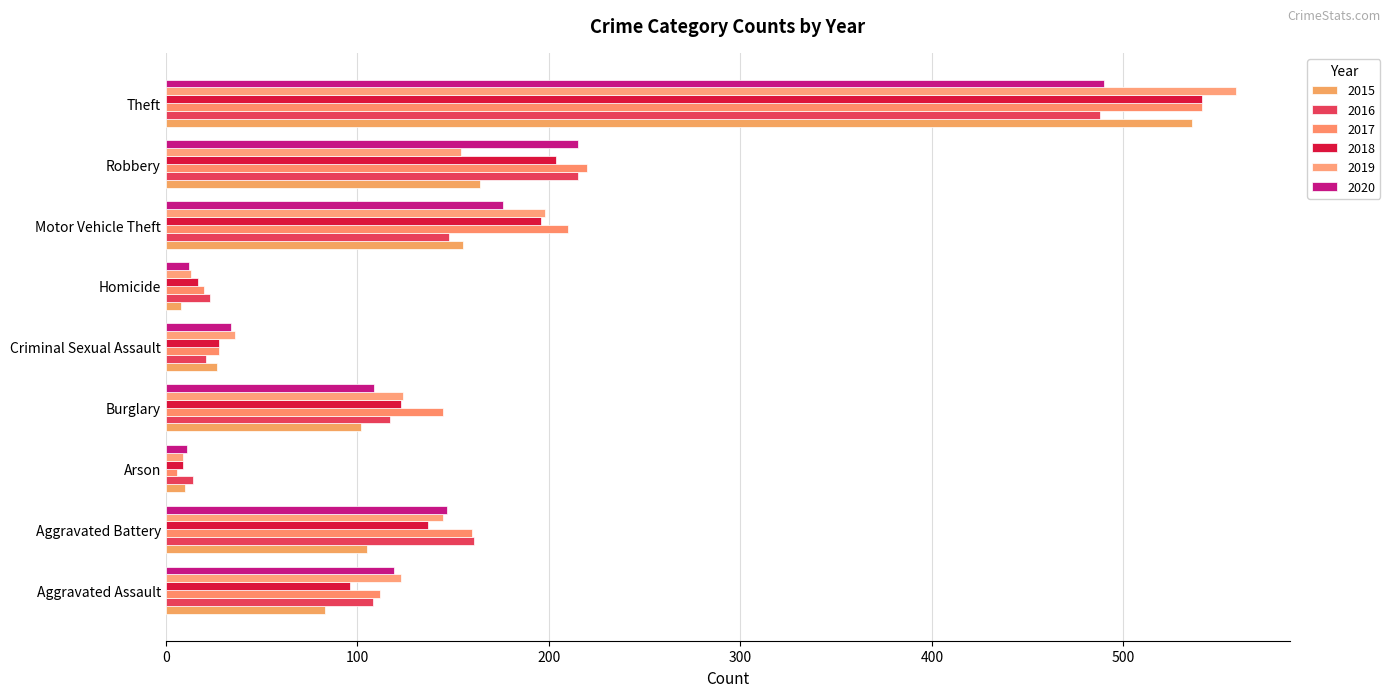

What value does the 2015 series have at Aggravated Battery, to the nearest 10?

100